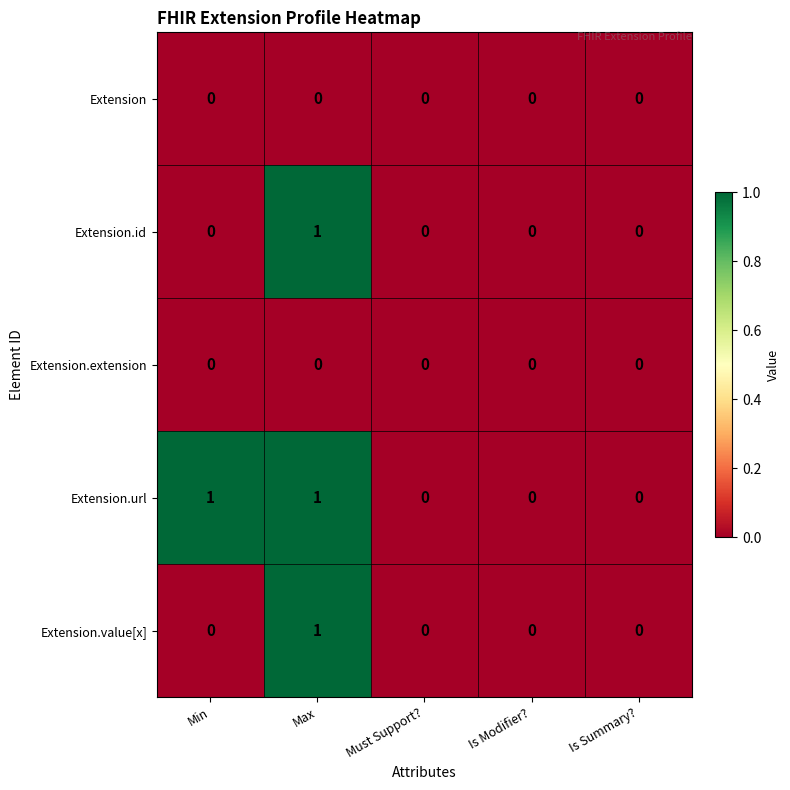

What is the difference between the highest and lowest values at Max?

1